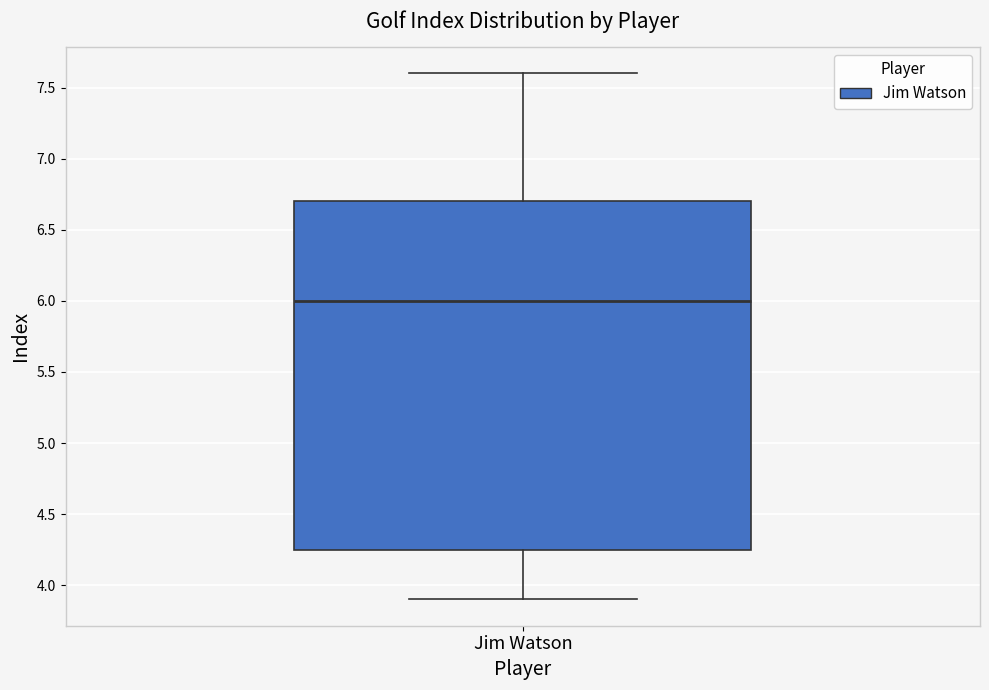

Transcribe this box plot: give where the median line is, the range the box spans, and where the two whiskers end, as read against the y-axis. The values are not printed on the chart, so give them approximately, as read against the axis.

median 6.00, box 4.25 to 6.70, whiskers 3.90 to 7.60